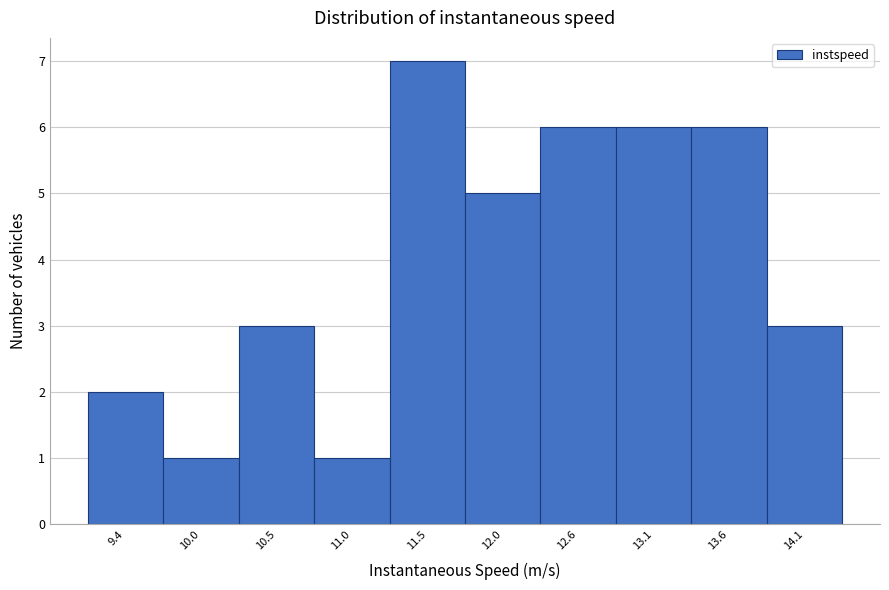

Reading left to right, list all the values displayed in this chart.

2	1	3	1	7	5	6	6	6	3